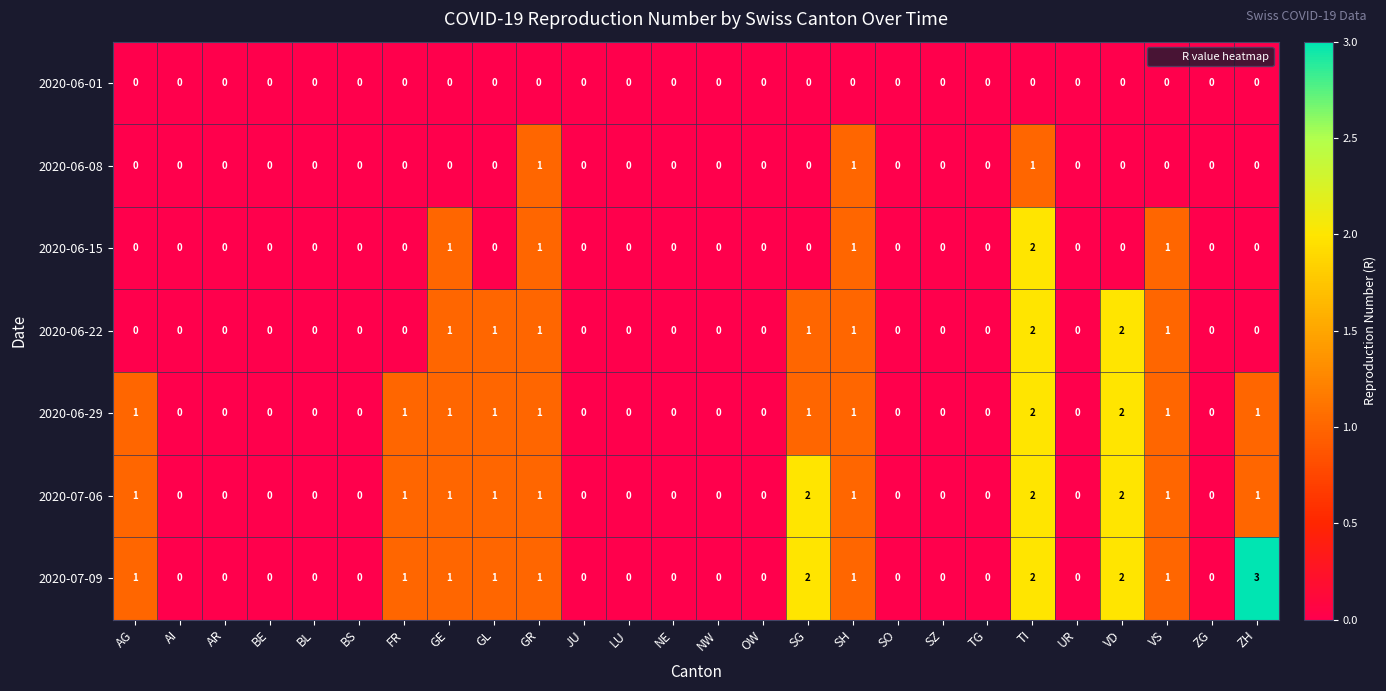

Is it true that 2020-06-08 equals 0 at AR?

True